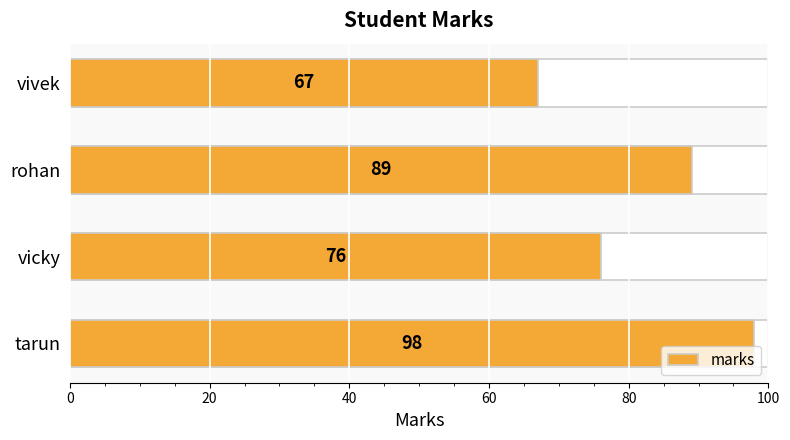

How many data points are above 89?

1